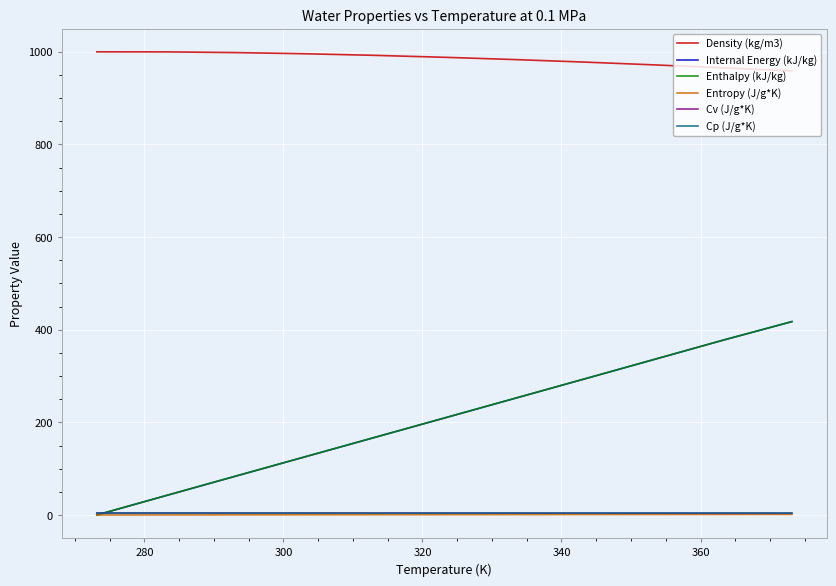

True or false: Cp (J/g*K) and Density (kg/m3) intersect in this chart.

False